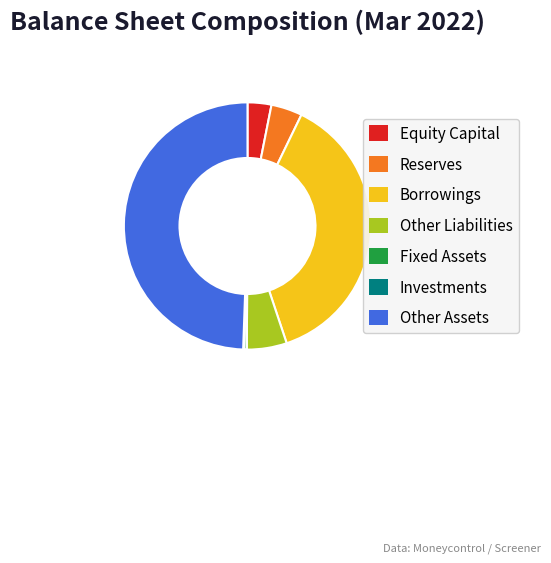

Which category has the biggest portion of the pie?

Other Assets